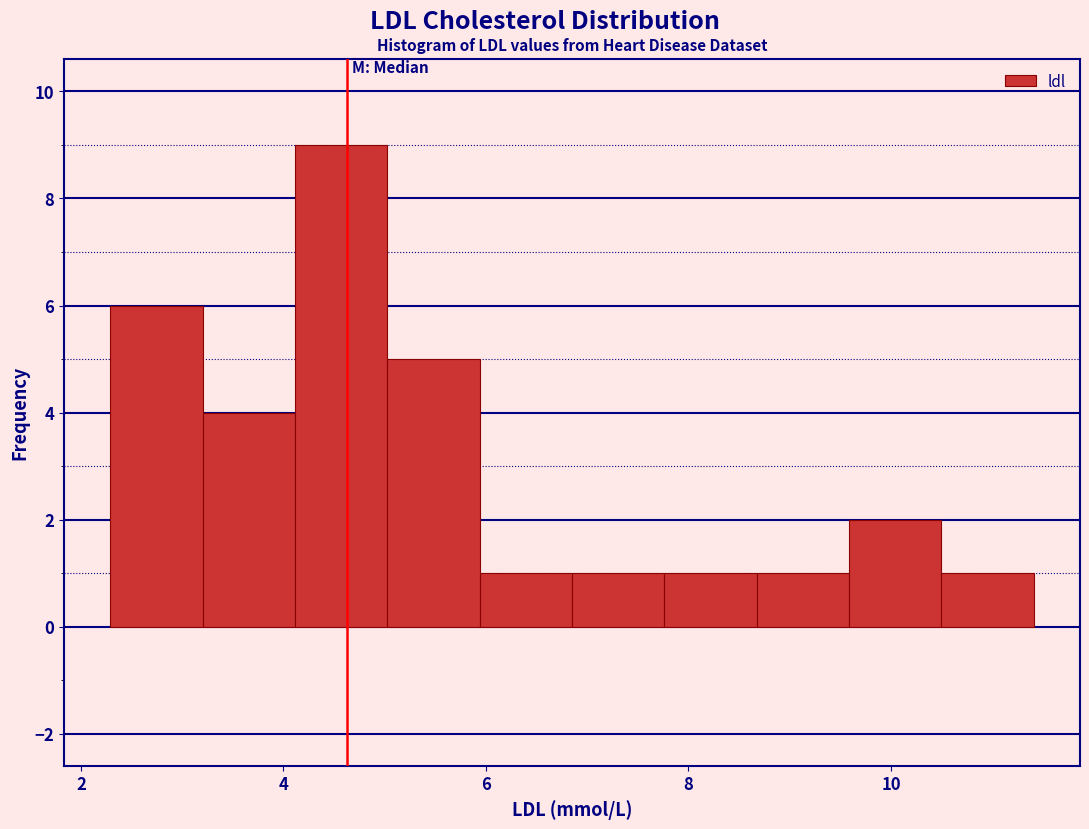

Over which range of the x-axis is the bar tallest?

4.2 to 5.0